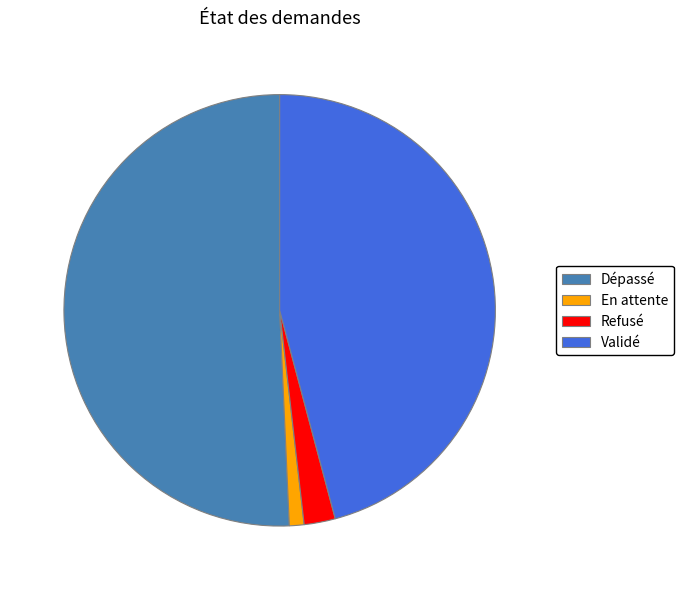

Rank the categories by value from highest to lowest.

Dépassé, Validé, Refusé, En attente